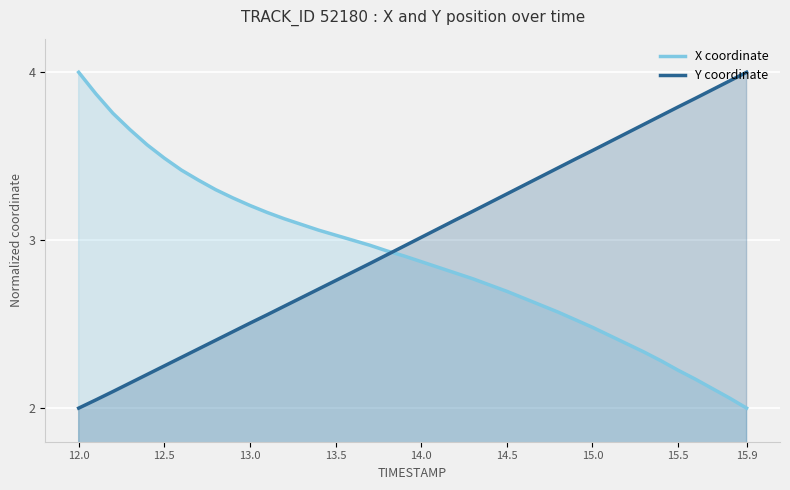

Which series has the largest total across all categories?

Y coordinate